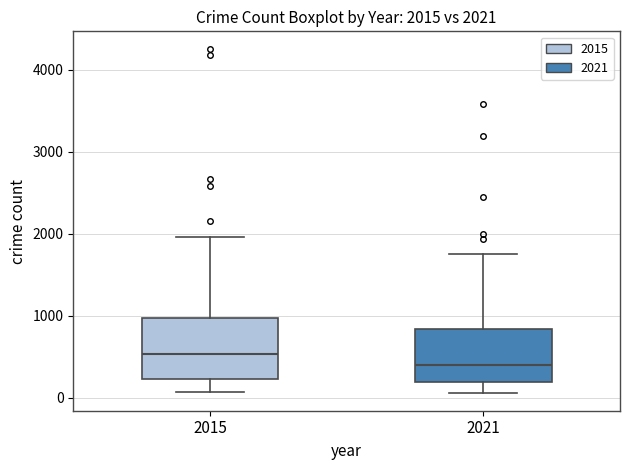

Which box has the lowest median line?

2021